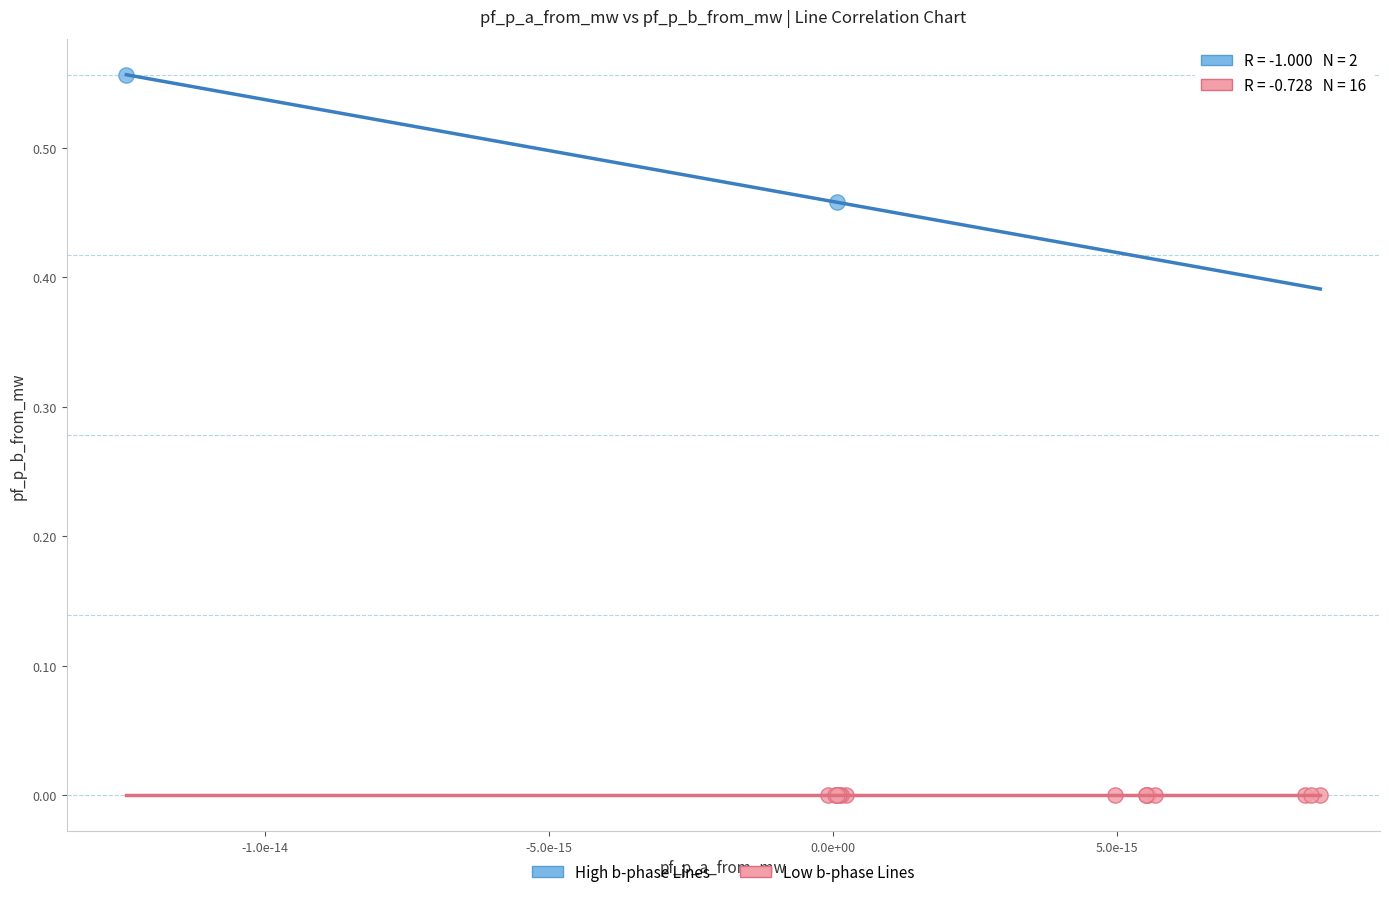

What are all the series names shown in the legend?

High b-phase Lines, Low b-phase Lines